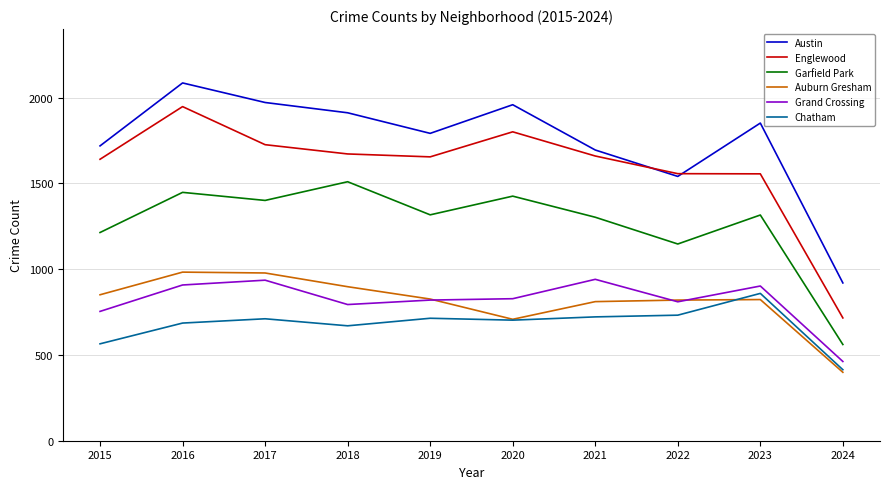

The value of Chatham at 2021 is 722. True or false?

True